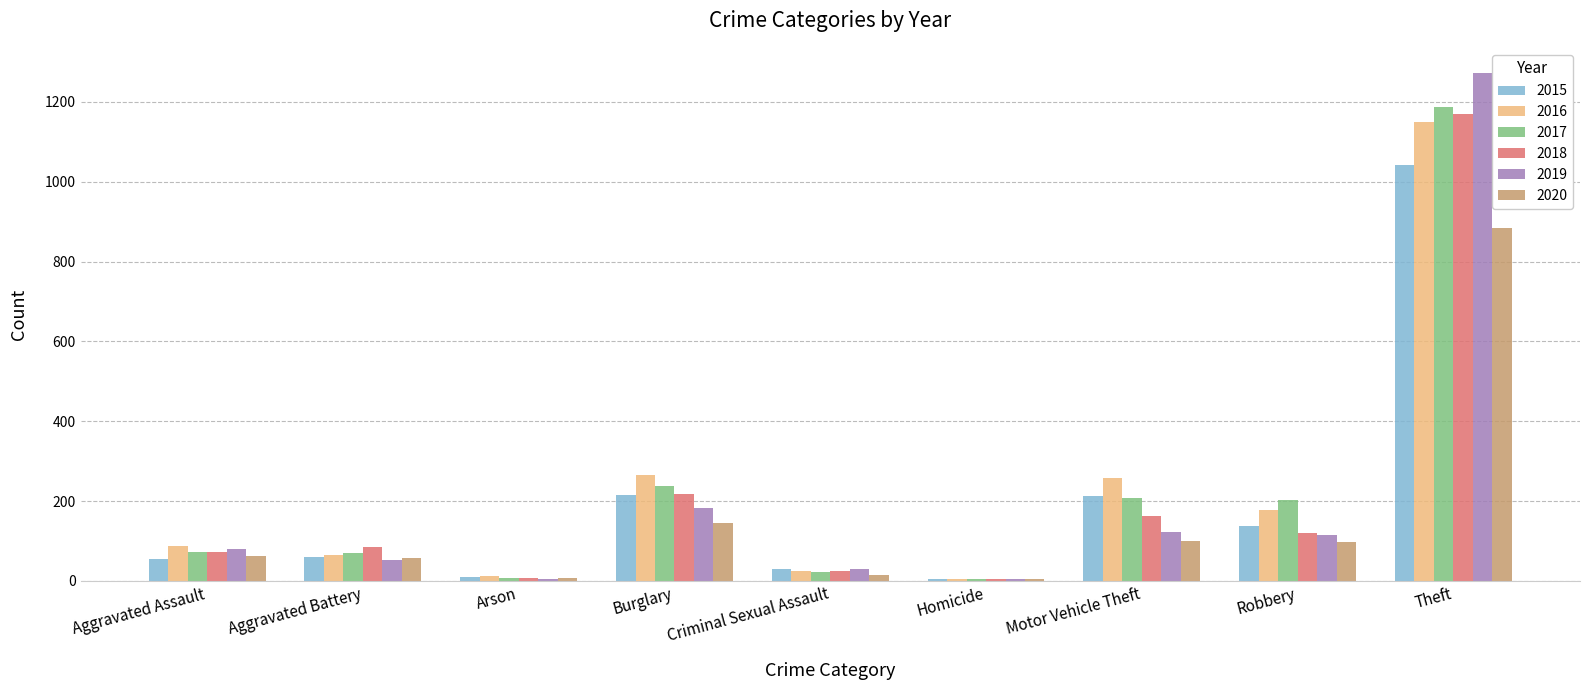

Are the bars grouped side by side (vs. stacked)?

Yes